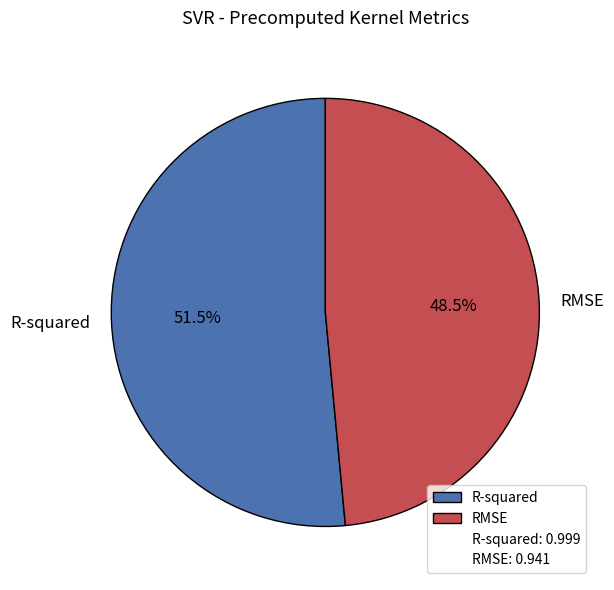

Rank the categories by value from lowest to highest.

RMSE, R-squared